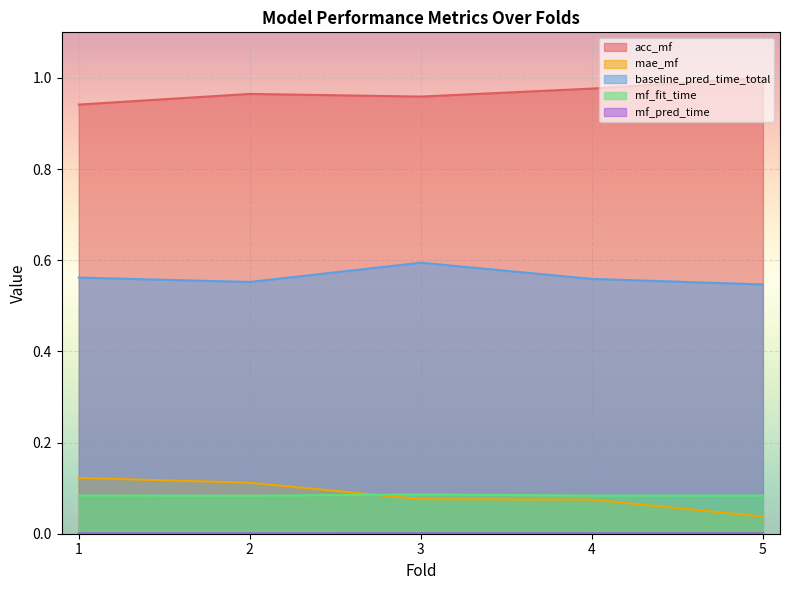

What is the total value across all series at 3?

1.7